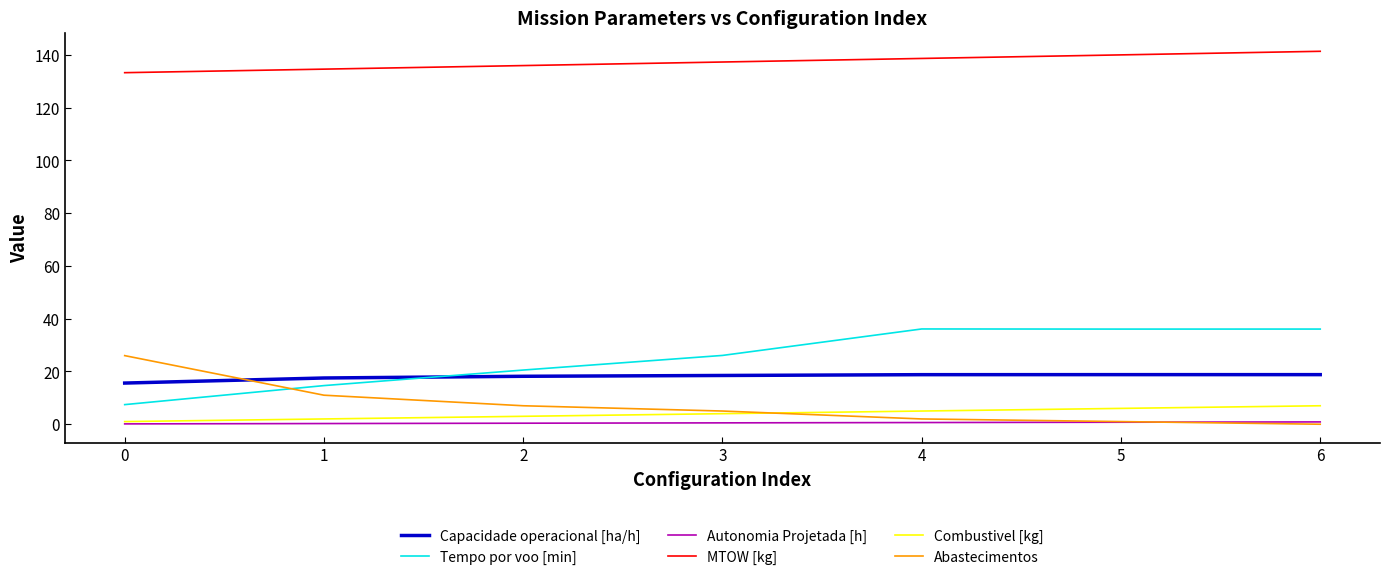

How many series are shown in this chart?

6